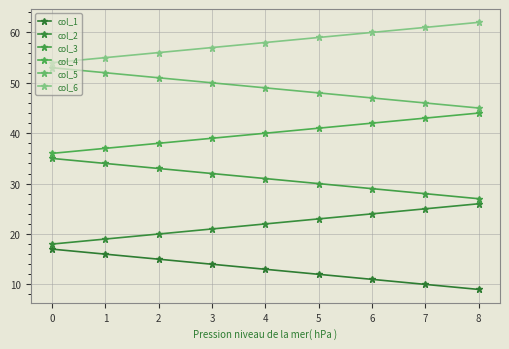

True or false: col_1 and col_4 intersect in this chart.

False